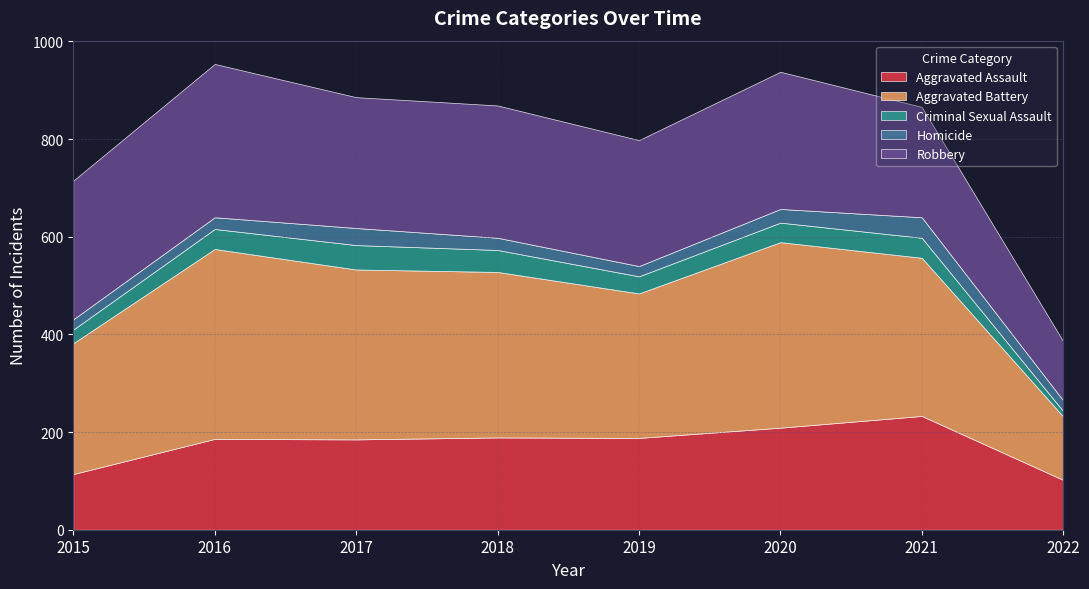

Reading right to left, list all the values displayed in this chart.

Aggravated Assault: 2022=102	2021=233	2020=209	2019=188	2018=189	2017=185	2016=186	2015=114
Aggravated Battery: 2022=130	2021=324	2020=380	2019=296	2018=339	2017=348	2016=389	2015=268
Criminal Sexual Assault: 2022=11	2021=41	2020=40	2019=35	2018=45	2017=50	2016=41	2015=28
Homicide: 2022=22	2021=42	2020=28	2019=21	2018=25	2017=35	2016=24	2015=21
Robbery: 2022=121	2021=226	2020=281	2019=258	2018=271	2017=268	2016=314	2015=284